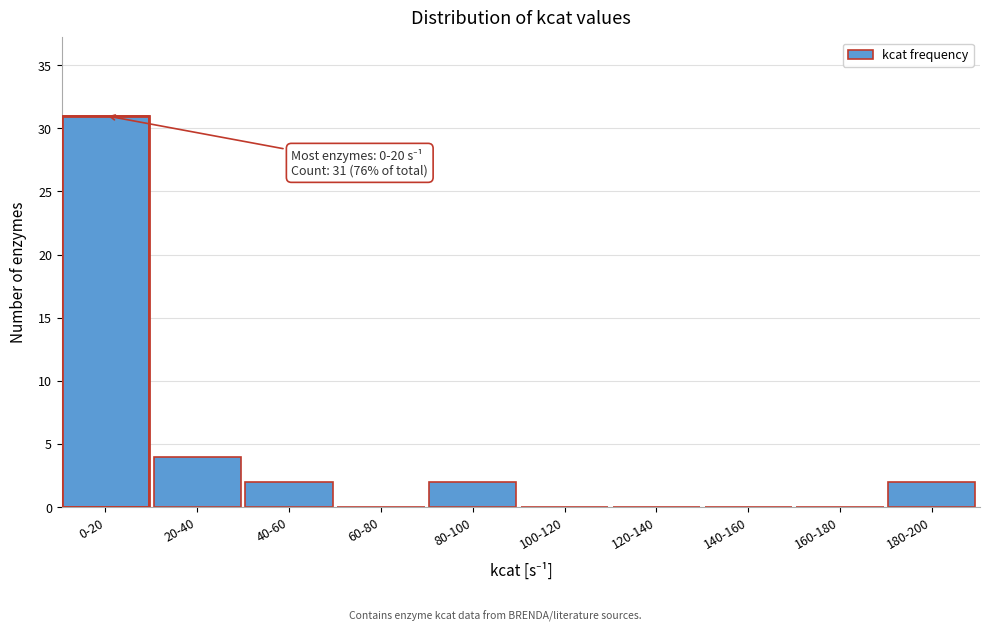

Reading left to right, list all the values displayed in this chart.

0-20=31	20-40=4	40-60=2	60-80=0	80-100=2	100-120=0	120-140=0	140-160=0	160-180=0	180-200=2